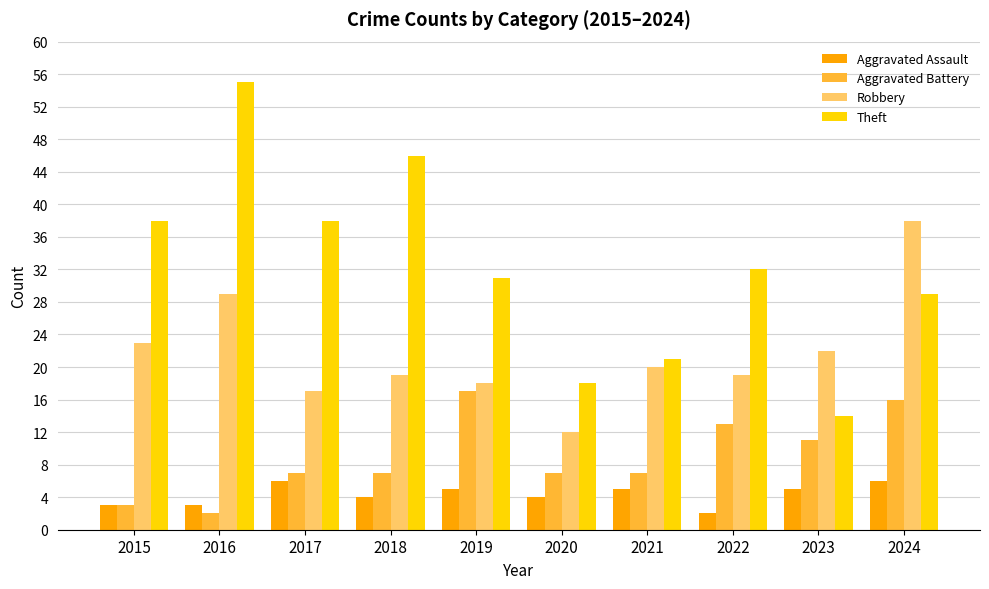

What is the spread (max minus min) of values at 2016?

53